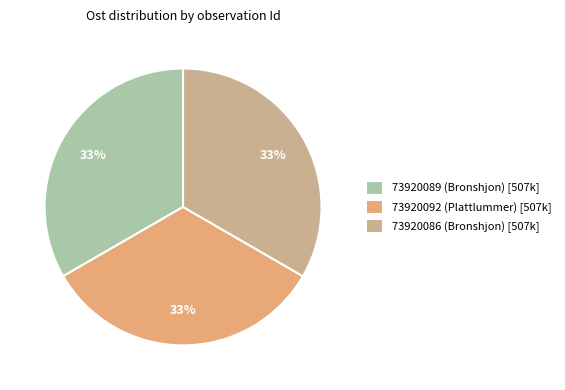

To the nearest percent, what percentage of the pie is 73920092 (Plattlummer)?

33%